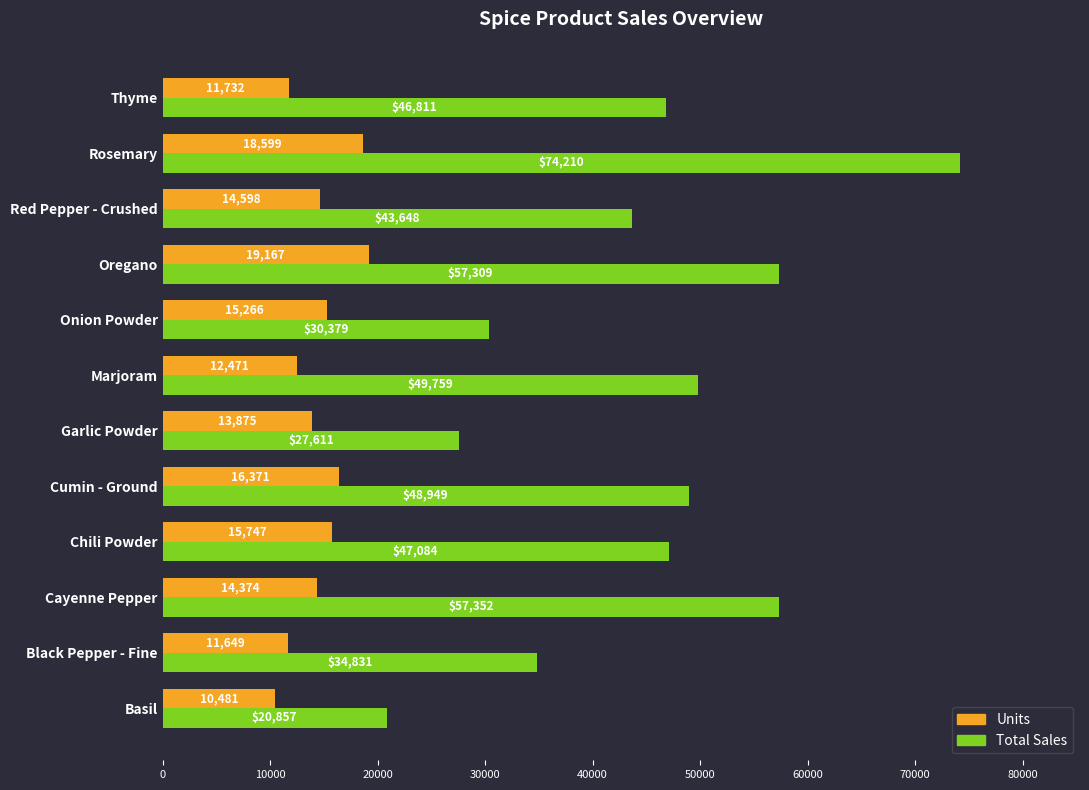

Which category has the highest value in the Total Sales series?

Rosemary